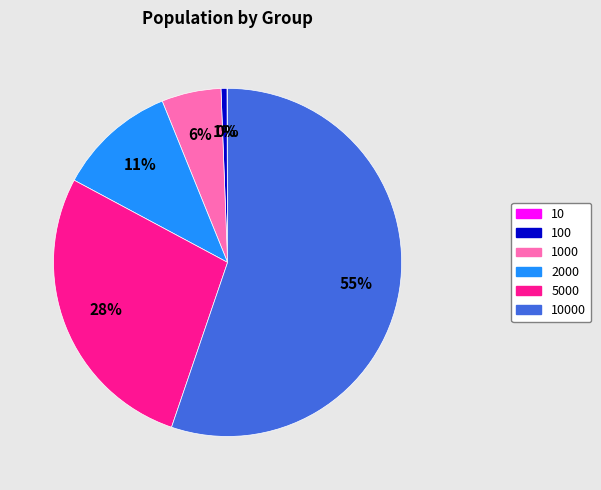

To the nearest percent, what is the average slice percentage?

17%